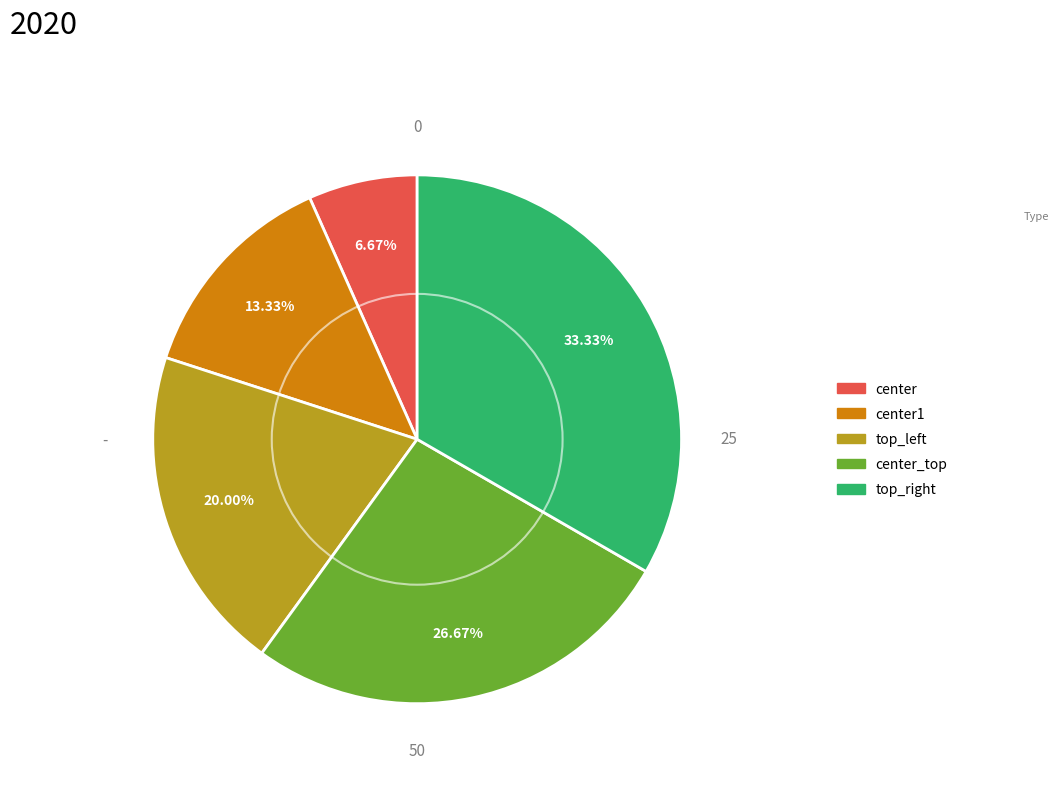

Count the number of slices in the pie.

5